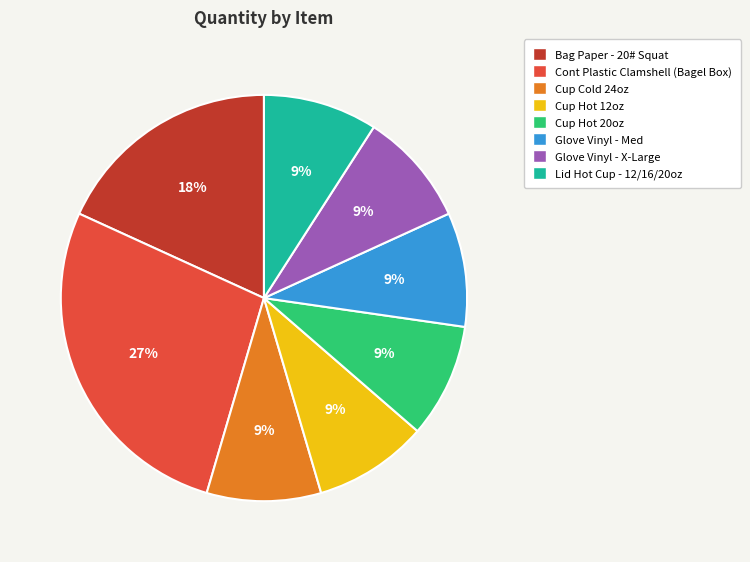

Which has a higher value, Bag Paper - 20# Squat or Glove Vinyl - Med?

Bag Paper - 20# Squat